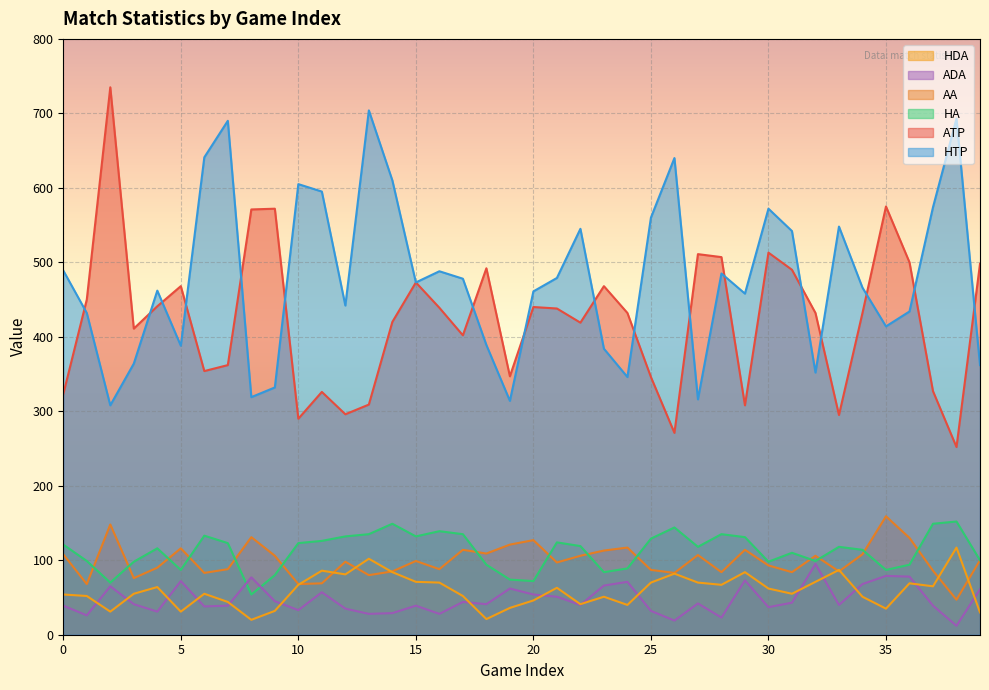

Which series changed the most between 20 and 30?

HTP